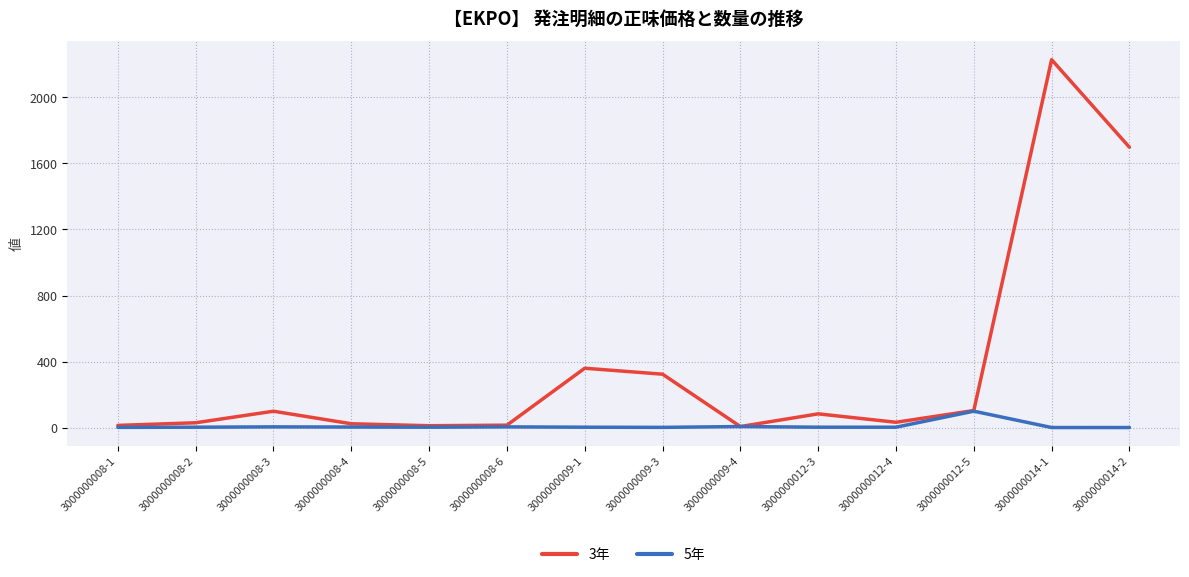

Rank the series by their average value, from lowest to highest.

5年, 3年